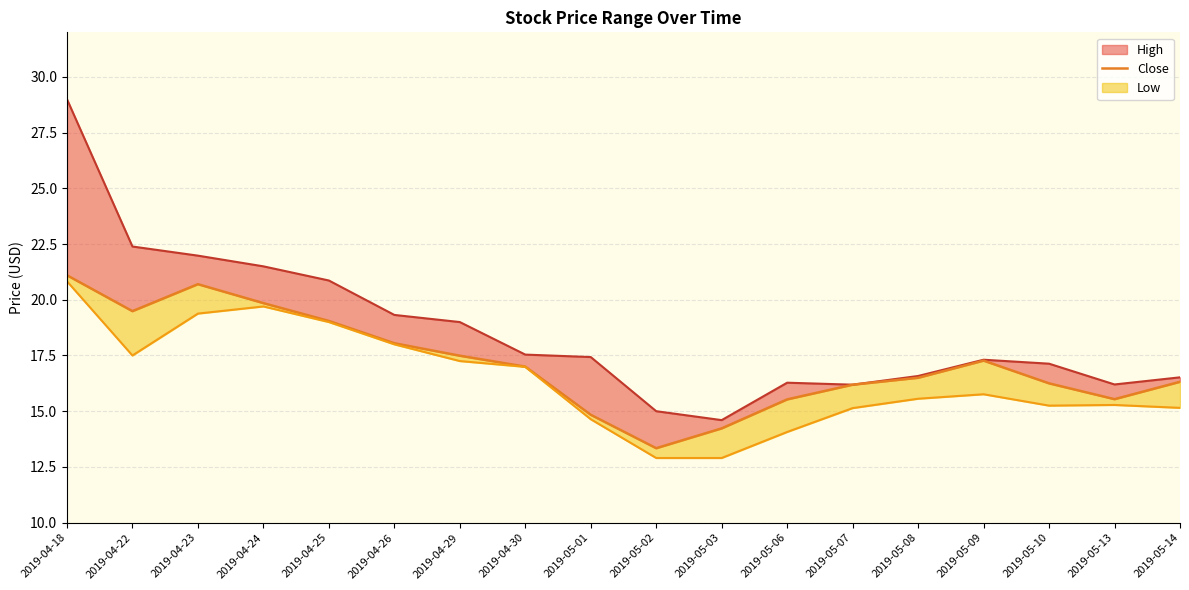

True or false: the data has more than 1 interior local peaks.

True